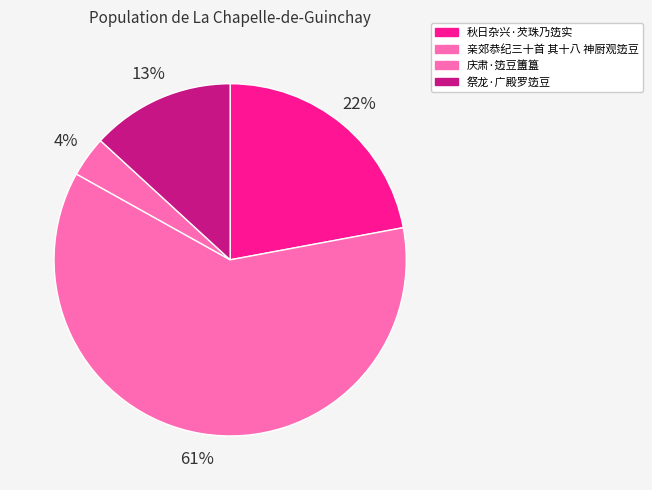

To the nearest percent, what is the difference between the 庆肃·笾豆簠簋 and 亲郊恭纪三十首 其十八 神厨观笾豆 slice percentages?

57%